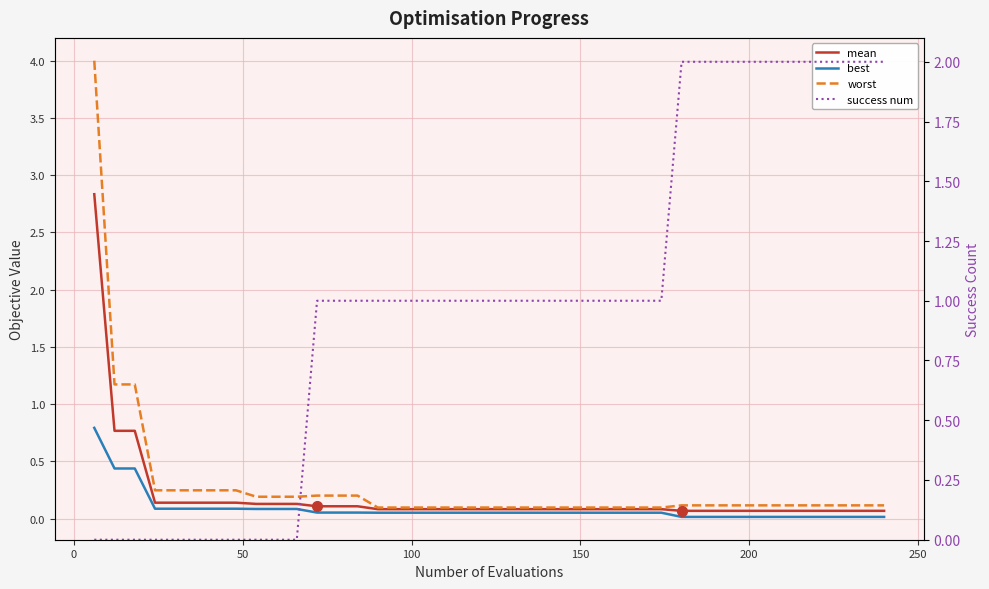

Is the value of best at 20 greater than the value of success num at 39?

No